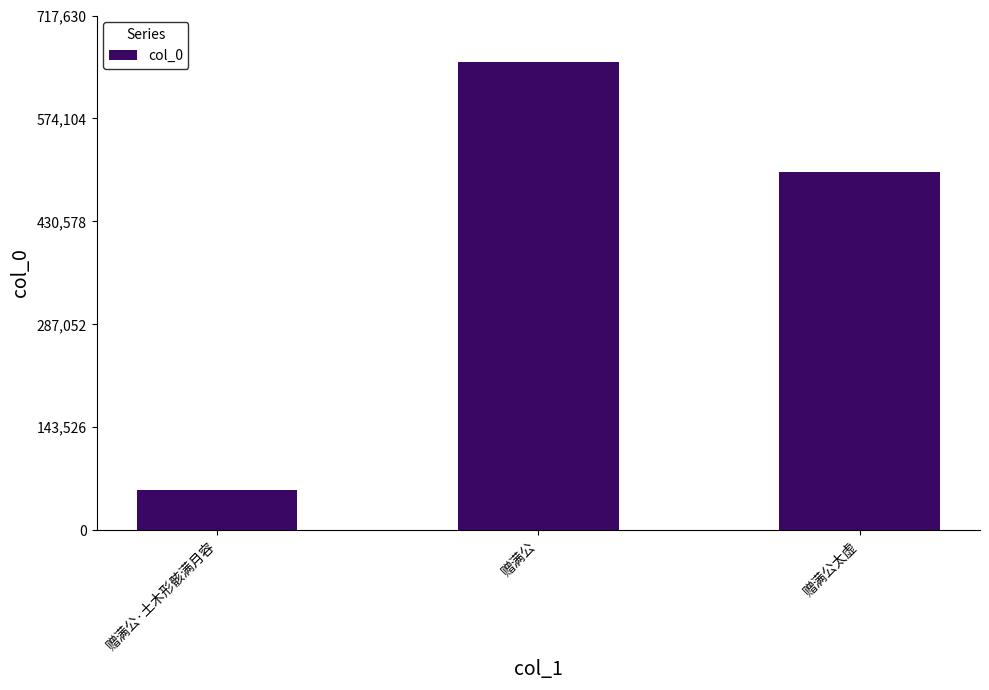

Reading right to left, list all the values displayed in this chart.

赠满公太虚=499653	赠满公=652391	赠满公·土木形骸满月容=55821